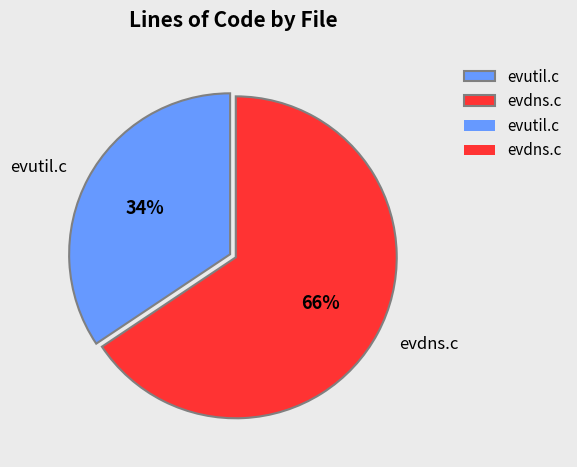

What is the majority slice?

evdns.c